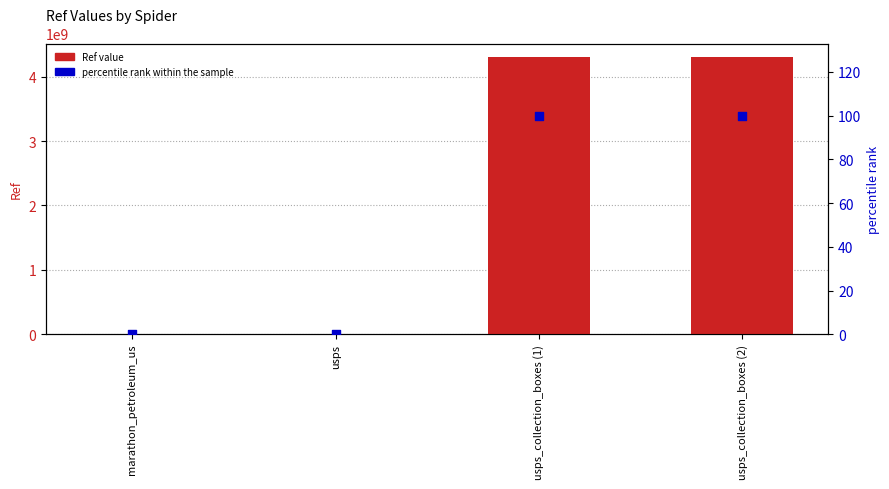

At which category is the sum across all series the highest?

usps_collection_boxes (2)